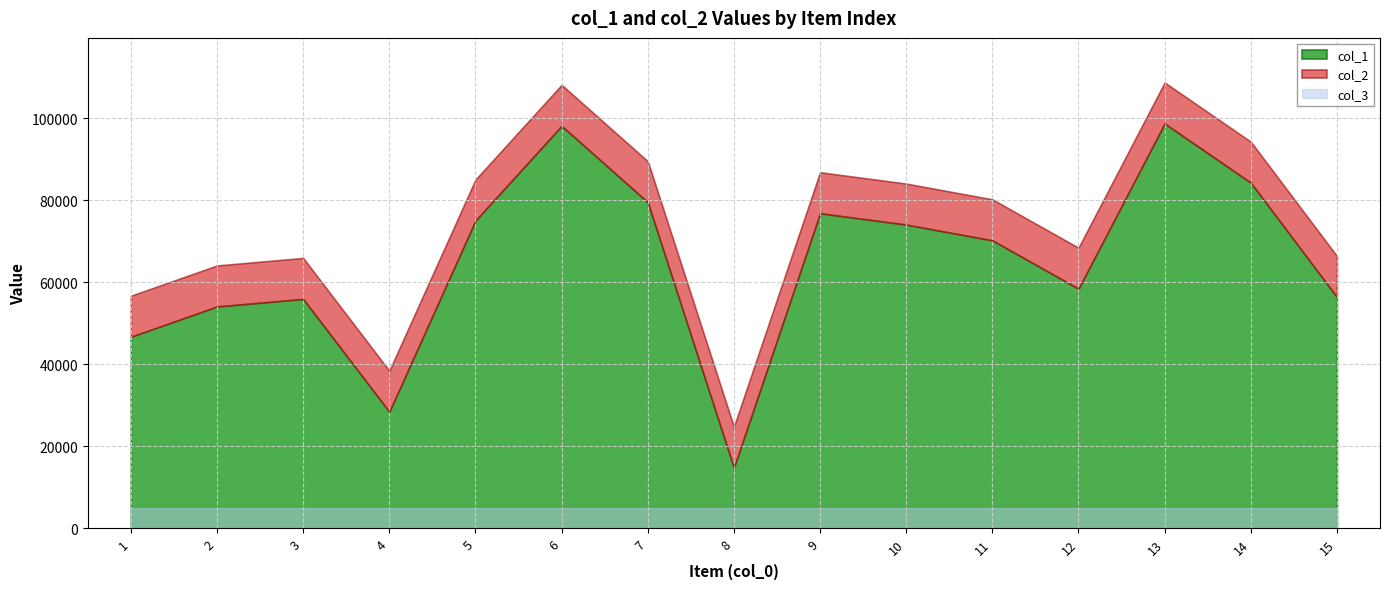

At how many categories does at least one series exceed 24247?

15